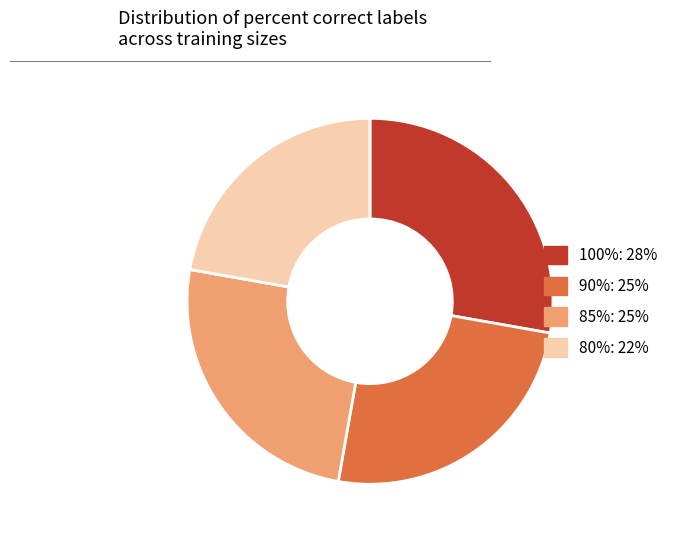

Is there a majority slice in this chart?

No